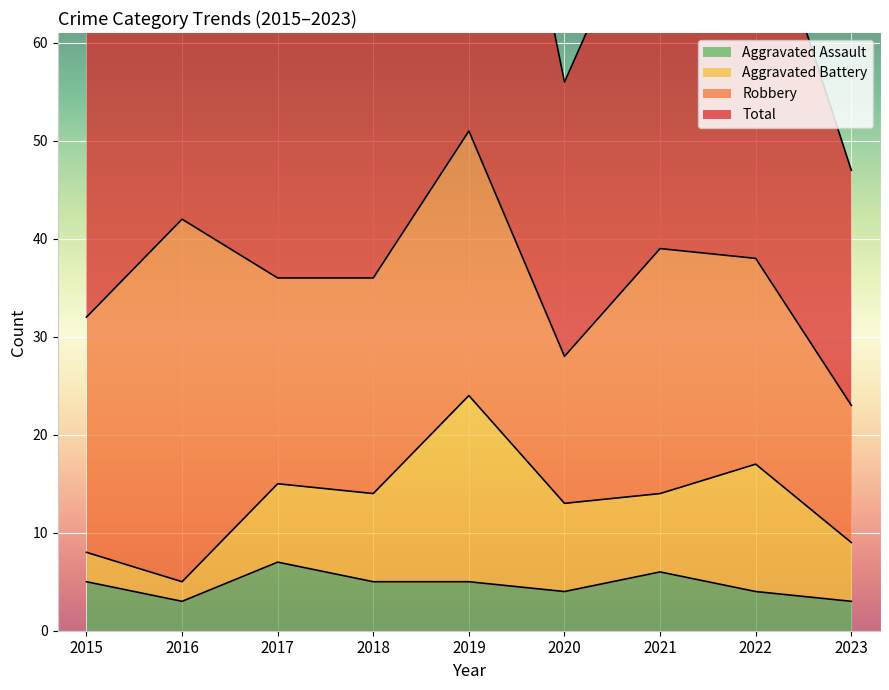

What is the average value of the Aggravated Assault series?

5